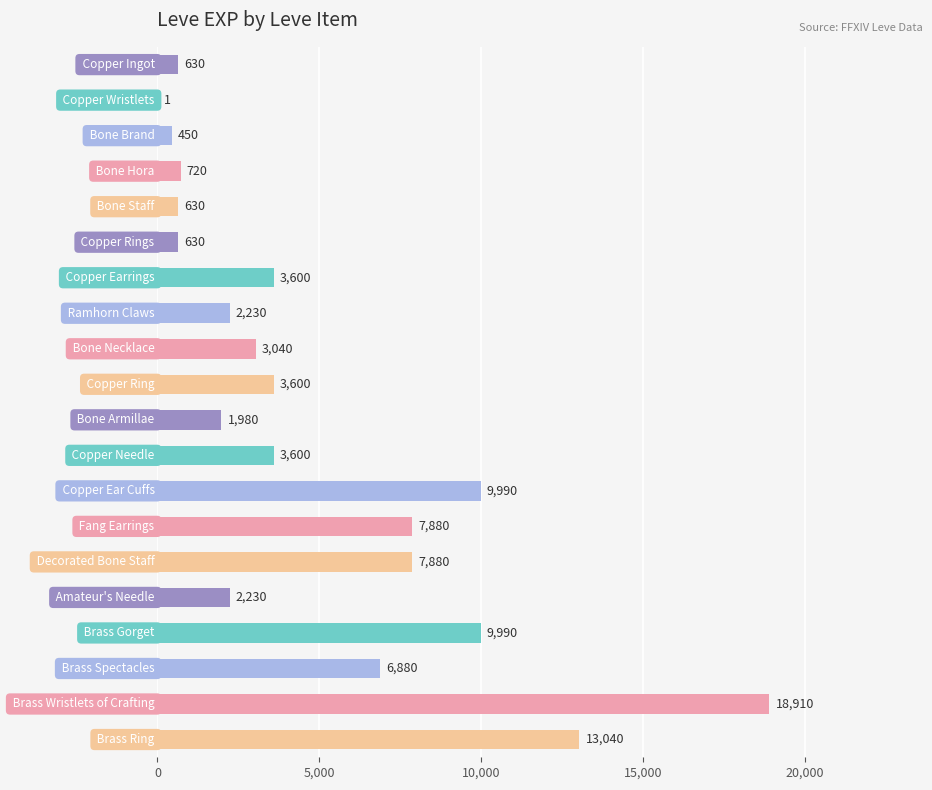

What is the greatest value displayed?

18910